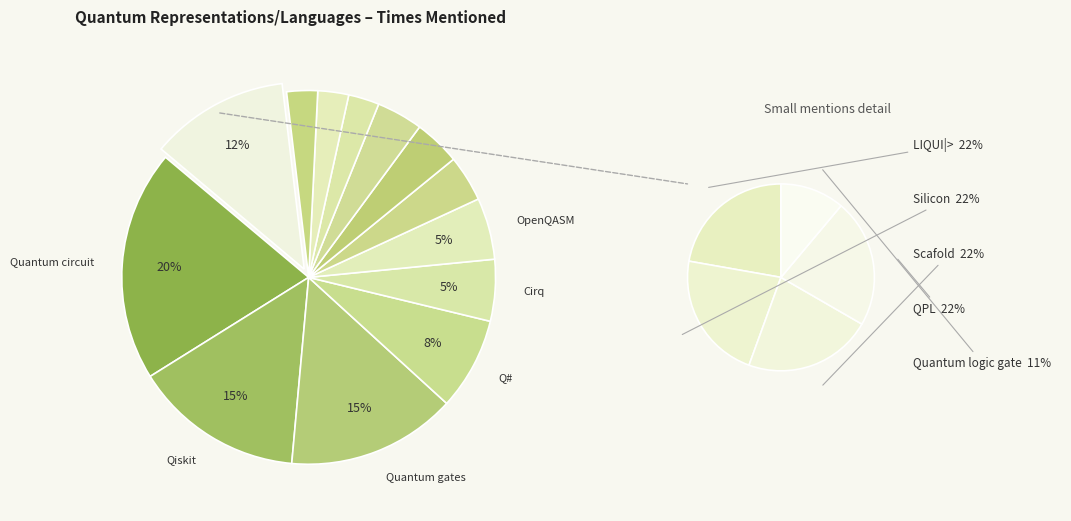

Is t|ket> the majority of the pie?

No